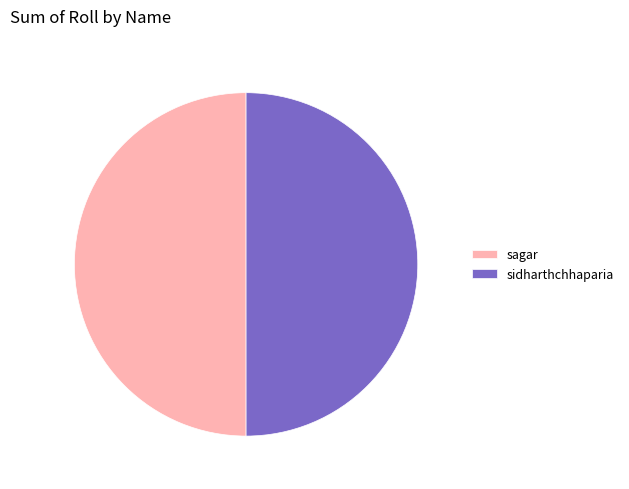

What is the ratio of the value at sidharthchhaparia to the value at sagar?

1.0